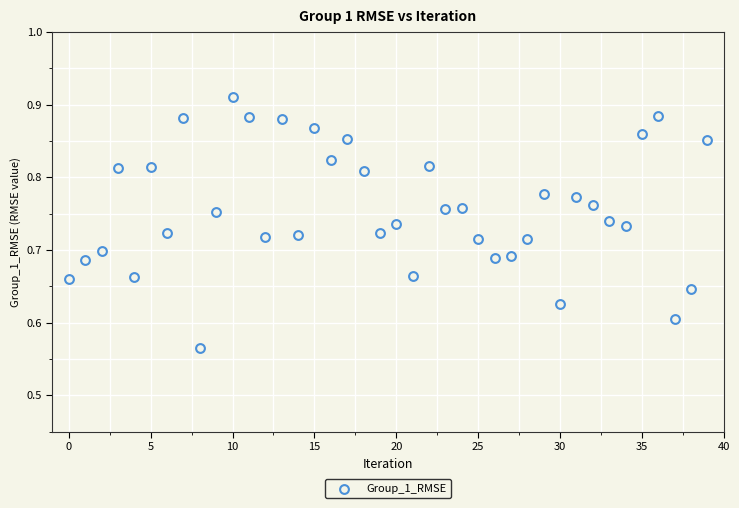

What is the range of Y values (max minus min)?

0.3